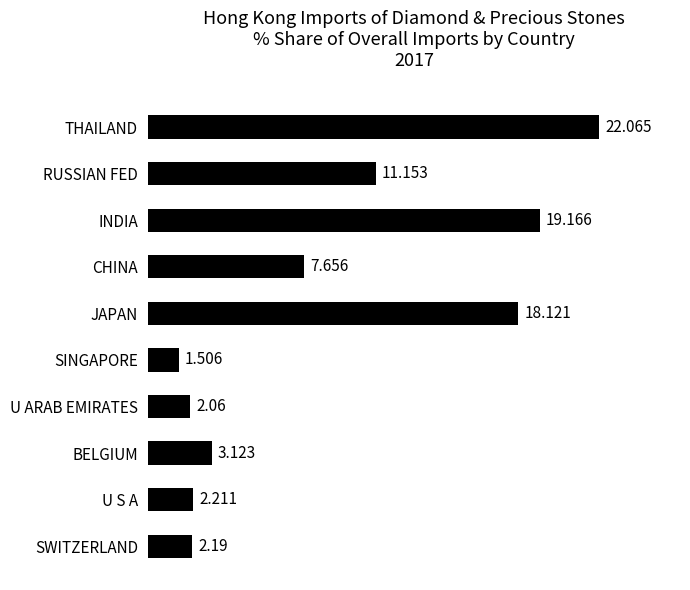

What is the sum of all values?

89.3